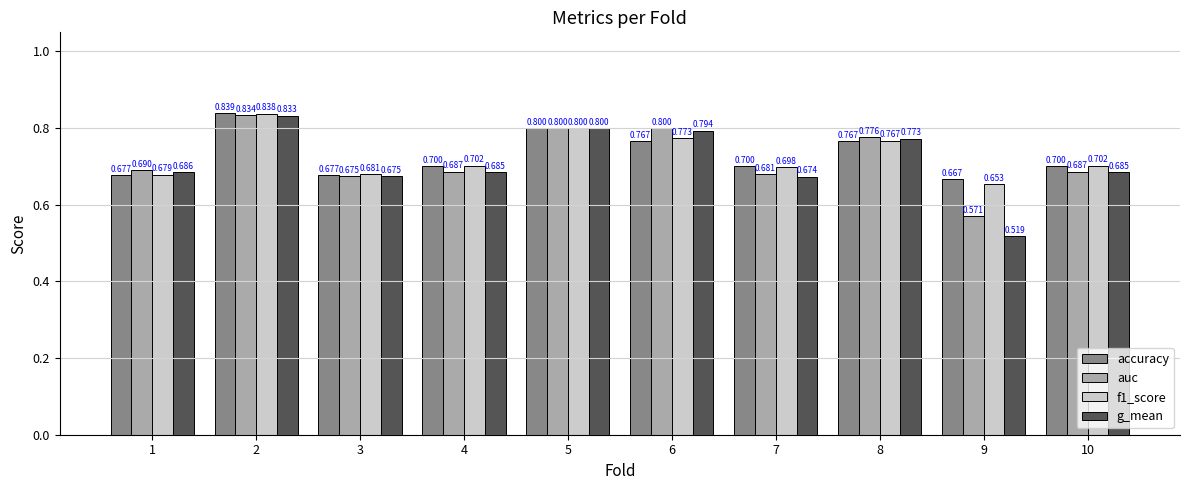

Which label corresponds to the largest value in the chart?

2